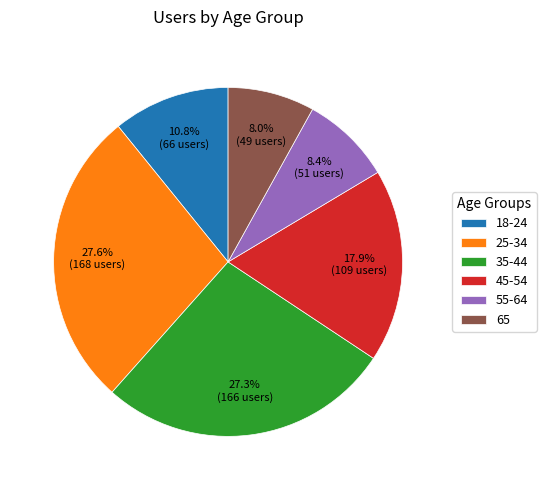

Is 35-44 the majority of the pie?

No